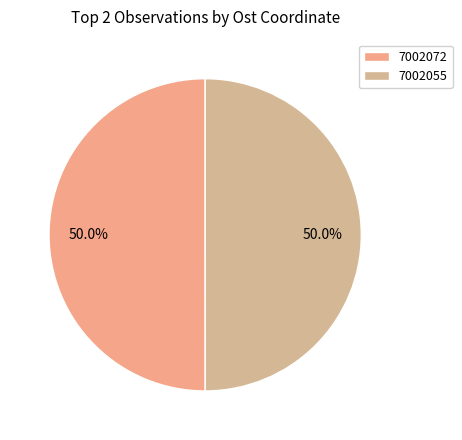

To the nearest percent, what is the combined percentage of 7002072 and 7002055?

100%